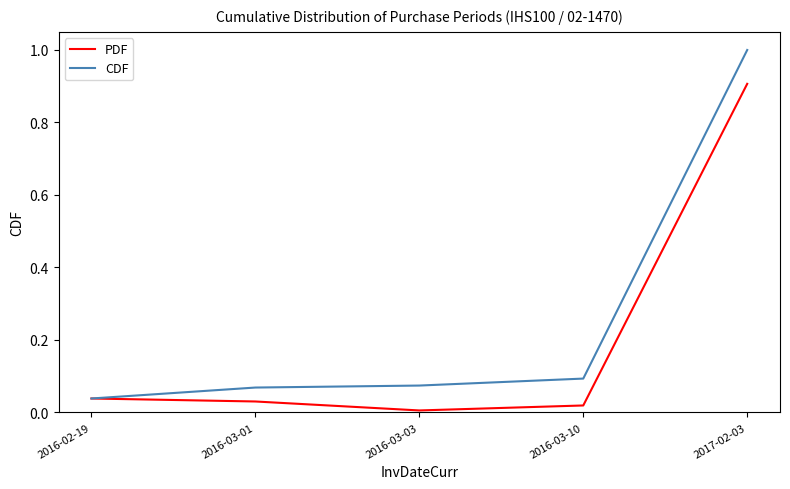

True or false: CDF has more than 2 points higher than both neighbors.

False